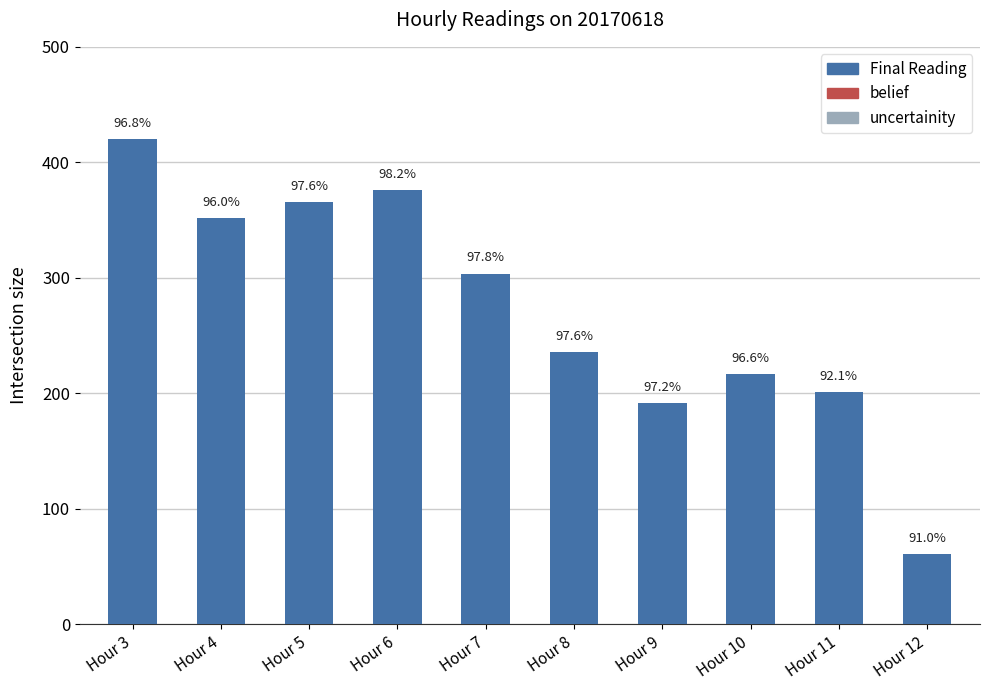

What is the difference between the second highest and second lowest values?

184.5